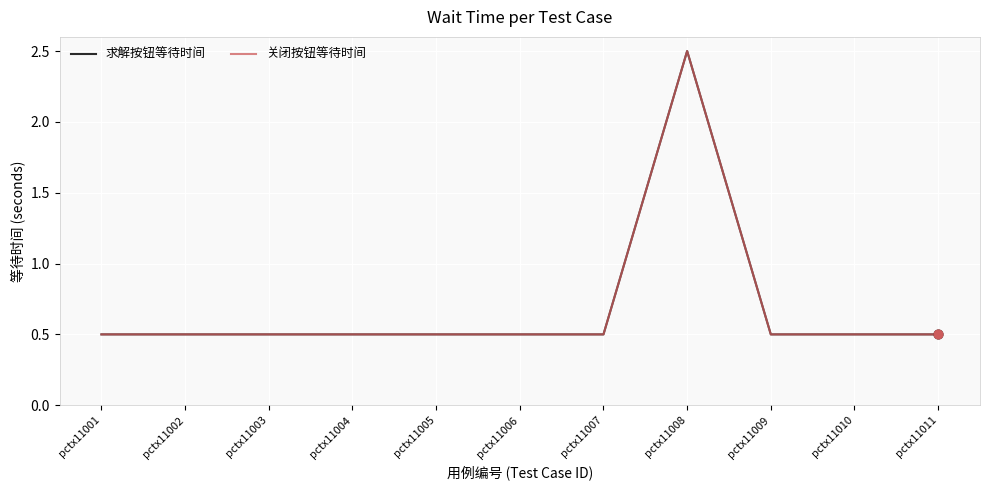

What are all the series names shown in the legend?

求解按钮等待时间, 关闭按钮等待时间